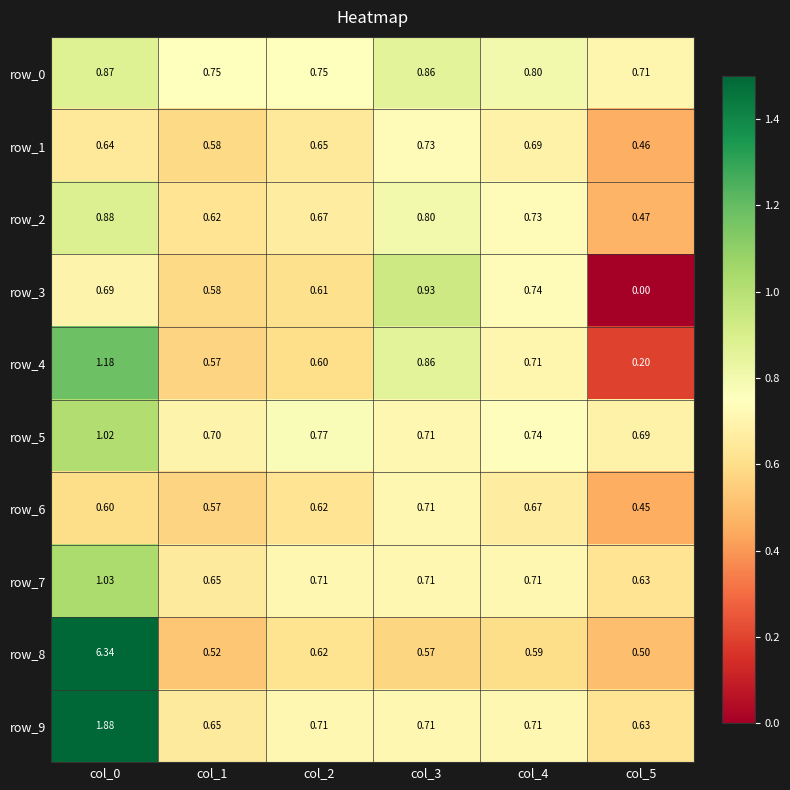

Is the value of row_5 at col_1 greater than the value of row_0 at col_1?

No